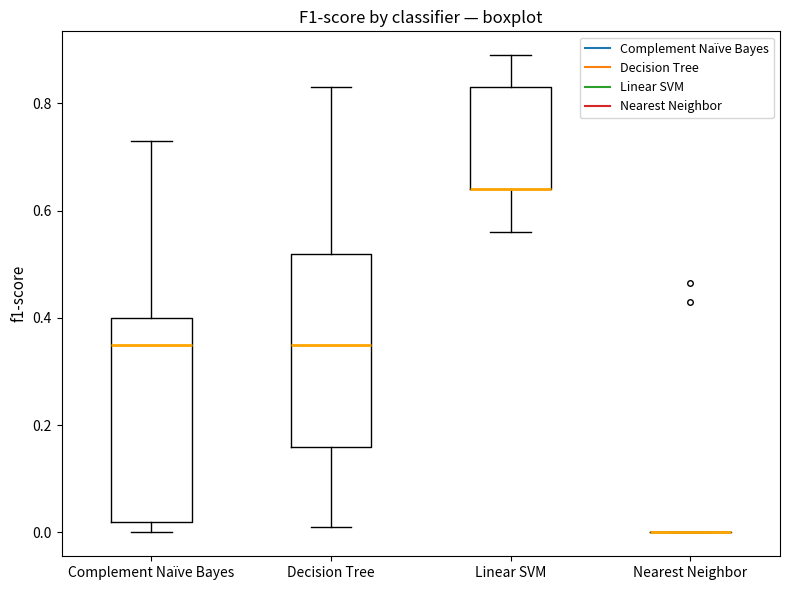

Reading left to right, read every box against the y-axis: the position of its median line, the range the box covers, and the ends of its whiskers. The values are not printed on the chart, so give them approximately, as read against the axis.

Complement Naïve Bayes: median 0.36, box 0.02 to 0.40, whiskers 0.00 to 0.74
Decision Tree: median 0.36, box 0.16 to 0.52, whiskers 0.02 to 0.84
Linear SVM: median 0.64 (drawn on the box's lower edge), box 0.64 to 0.84, whiskers 0.56 to 0.90
Nearest Neighbor: box collapsed to a line at 0.00, whiskers 0.00 to 0.00